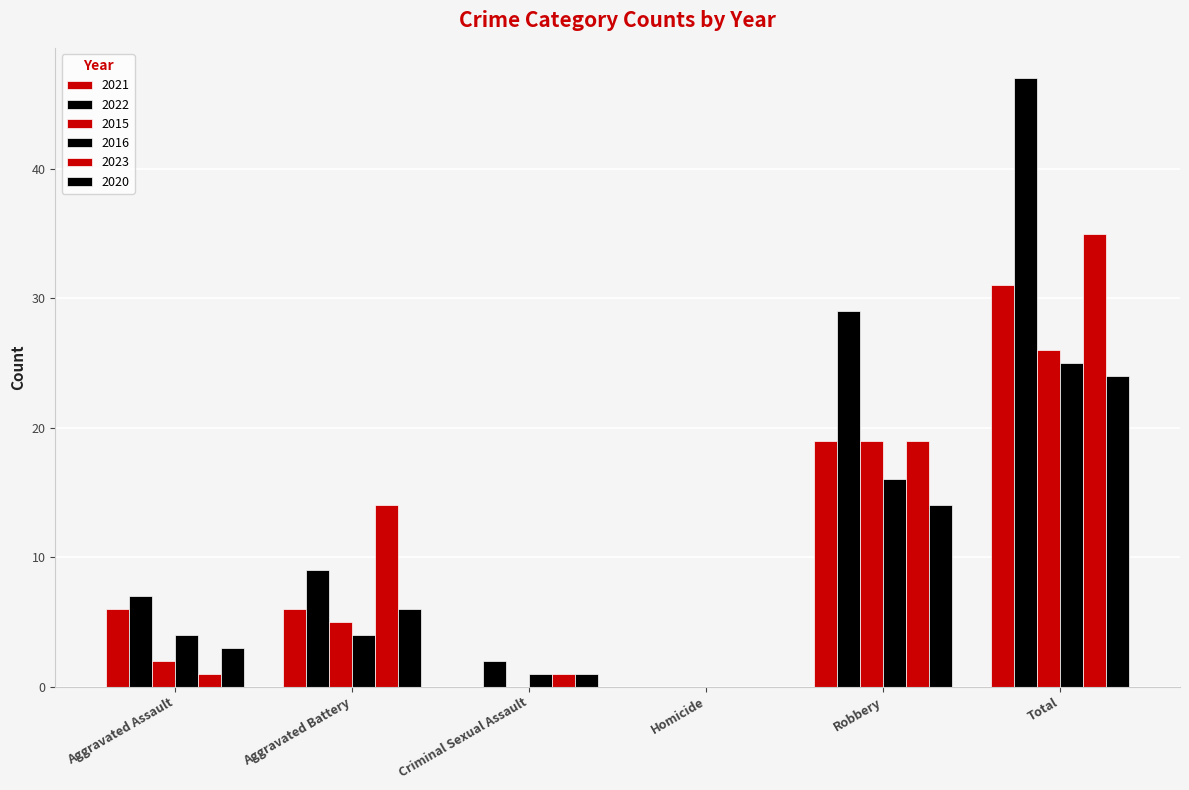

Does the chart contain stacked bars?

No